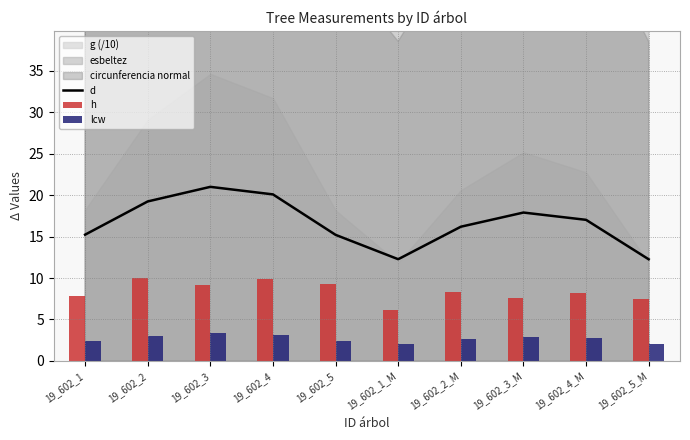

At how many categories does at least one series exceed 17?

5